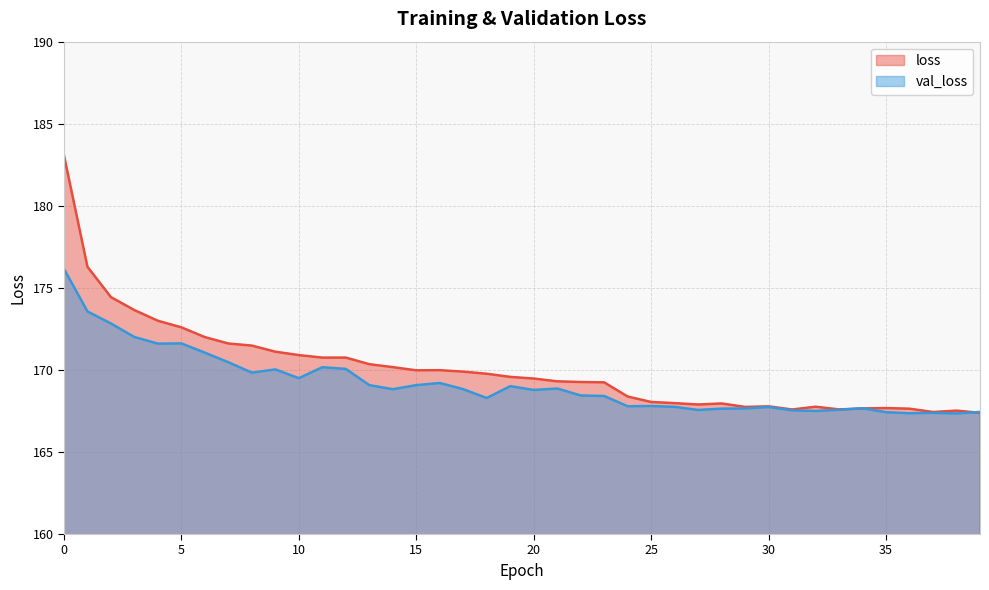

Rank the series by their maximum value, from highest to lowest.

loss, val_loss